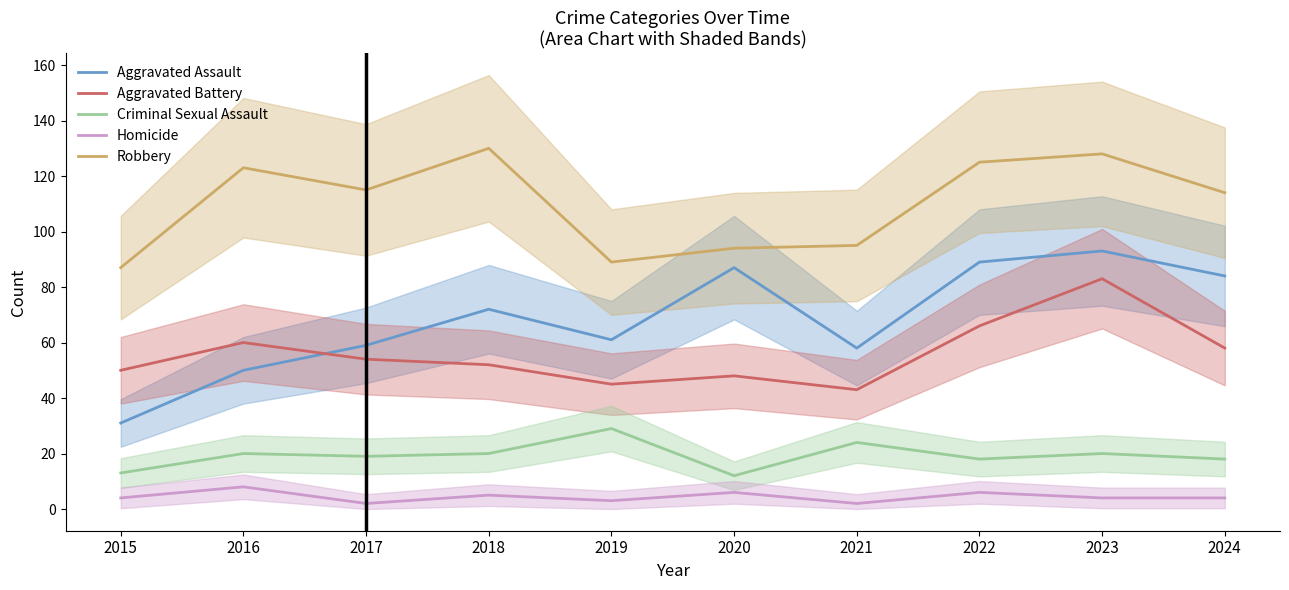

What is the lowest value of the Homicide series?

2